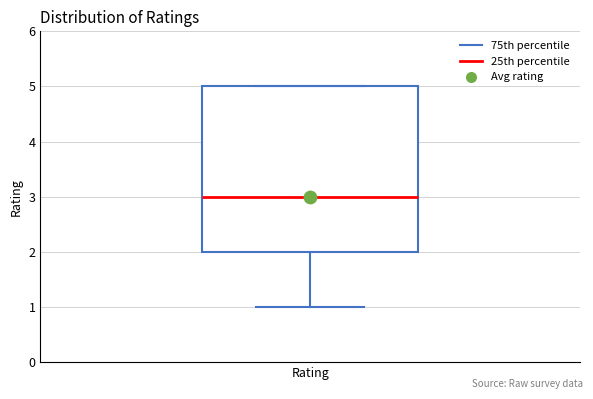

Read this box plot against the y-axis: the position of the median line, the range covered by the box, and the ends of both whiskers. The values are not printed on the chart, so give them approximately, as read against the axis.

median 3, box 2 to 5, whiskers 1 to 5